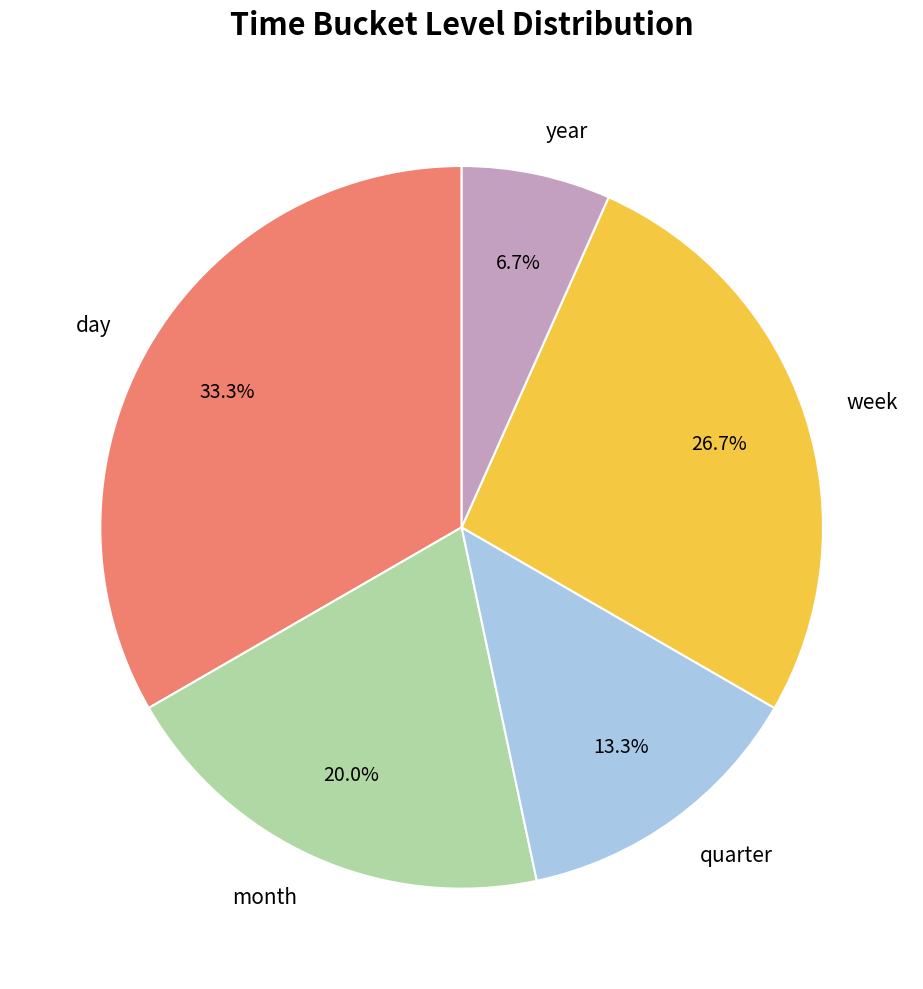

Rank the categories by value from lowest to highest.

year, quarter, month, week, day